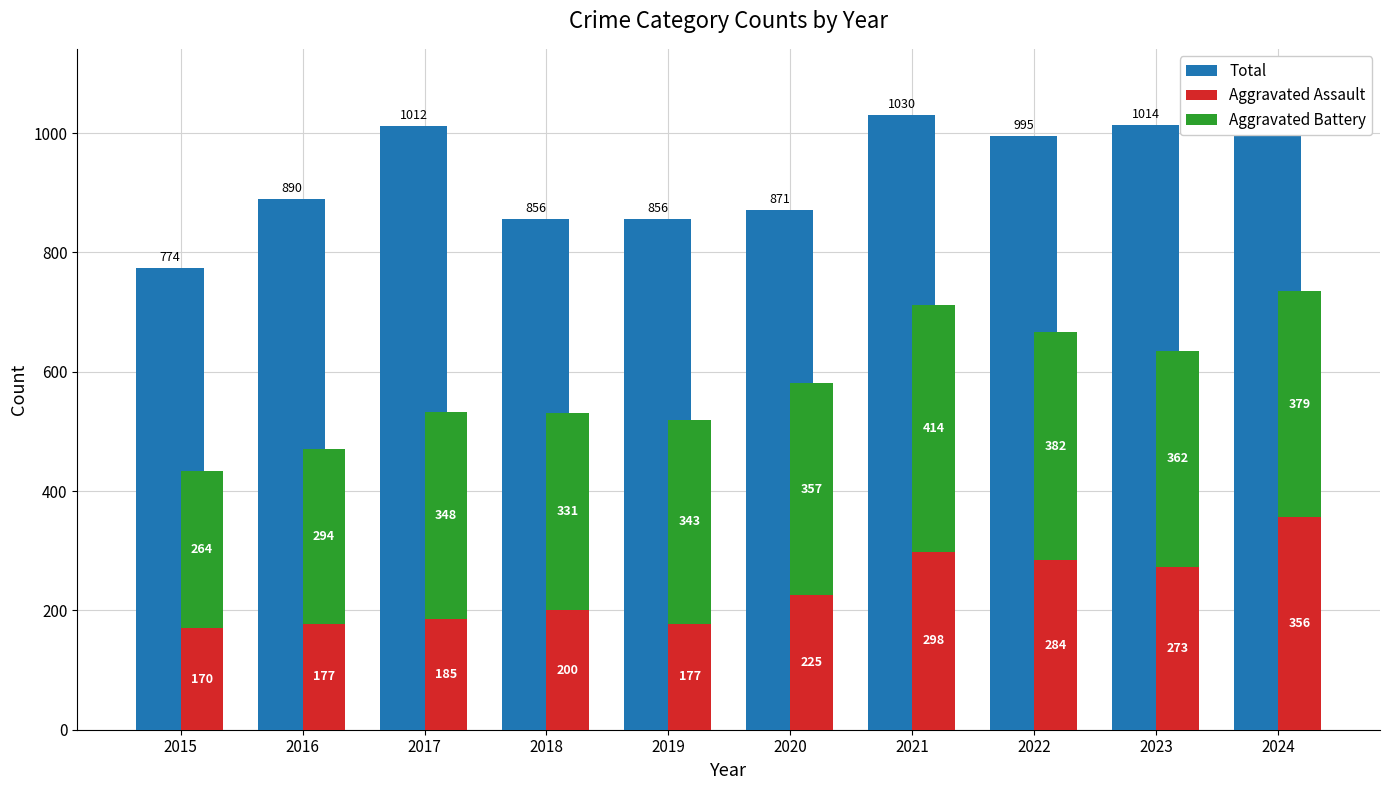

Reading left to right, what are all the values shown in this chart?

Total: 2015=774	2016=890	2017=1012	2018=856	2019=856	2020=871	2021=1030	2022=995	2023=1014	2024=1087
Aggravated Assault: 2015=170	2016=177	2017=185	2018=200	2019=177	2020=225	2021=298	2022=284	2023=273	2024=356
Aggravated Battery: 2015=264	2016=294	2017=348	2018=331	2019=343	2020=357	2021=414	2022=382	2023=362	2024=379